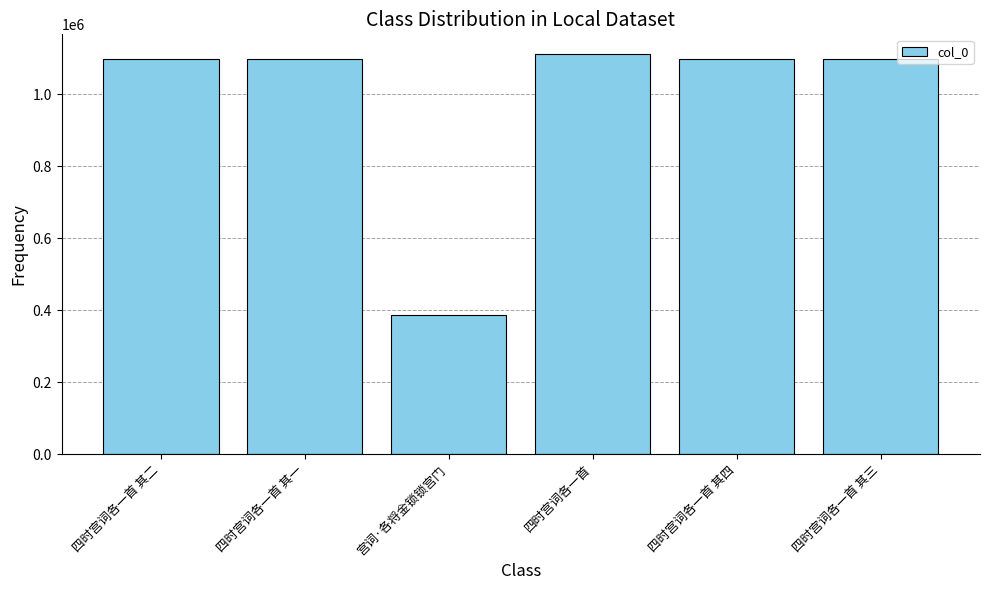

What position from the left is 四时宫词各一首?

4